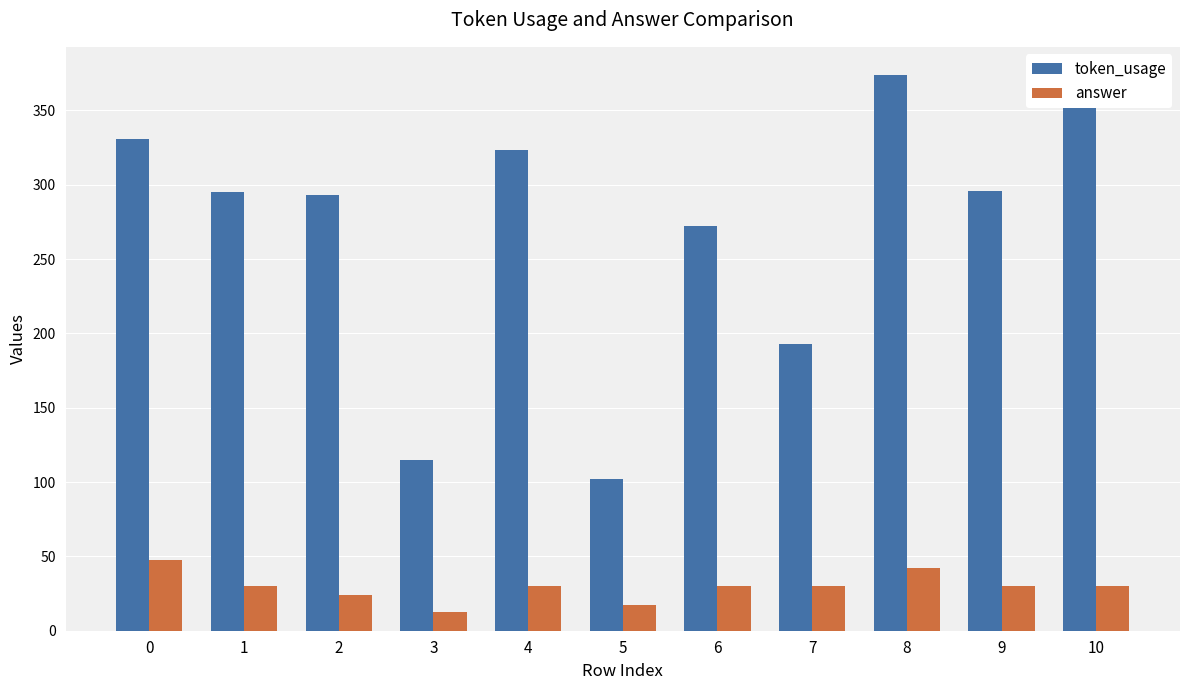

Which series has the largest total across all categories?

token_usage